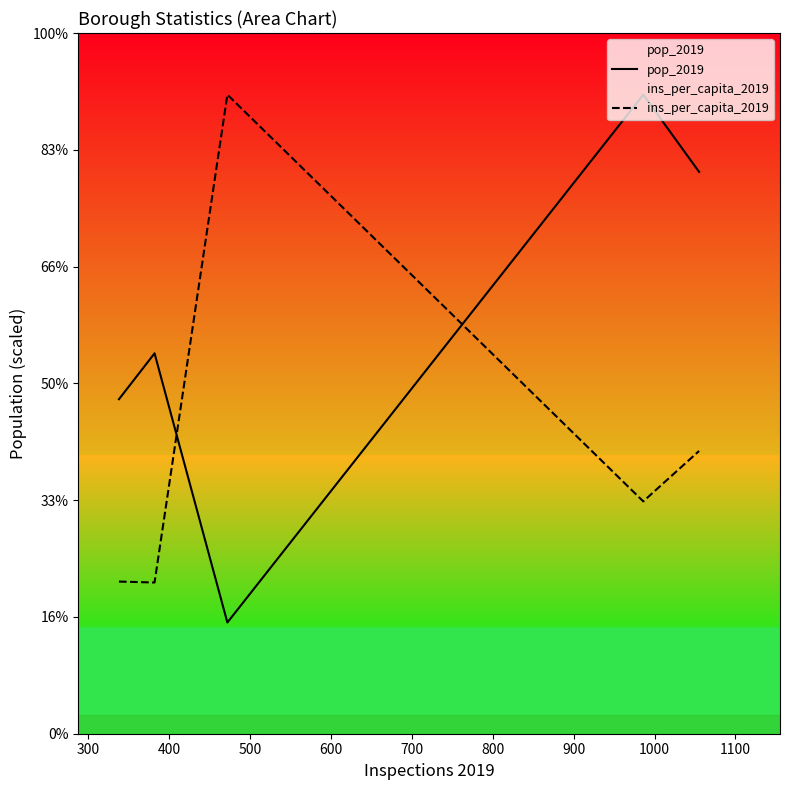

How many intersections are there between pop_2019 and ins_per_capita_2019?

2